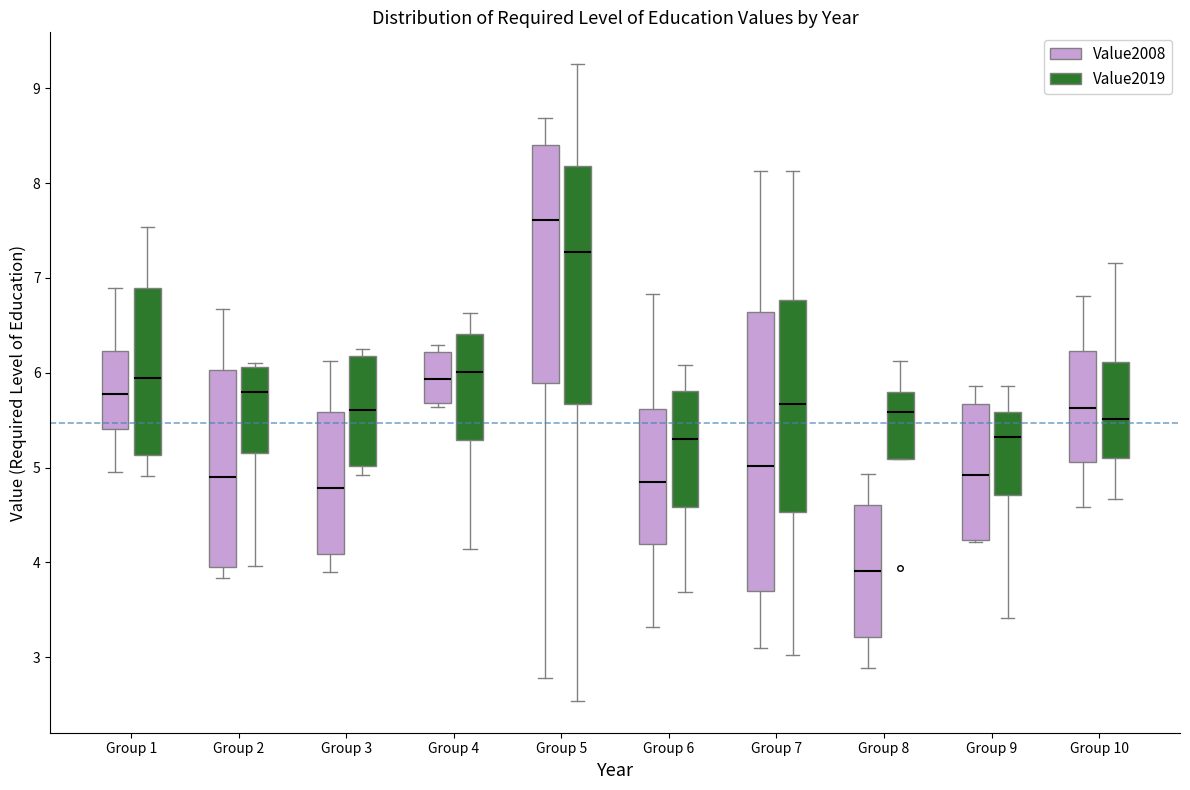

Comparing the boxes themselves (not the whiskers), which one is the tallest?

Group 7 (Value2008)